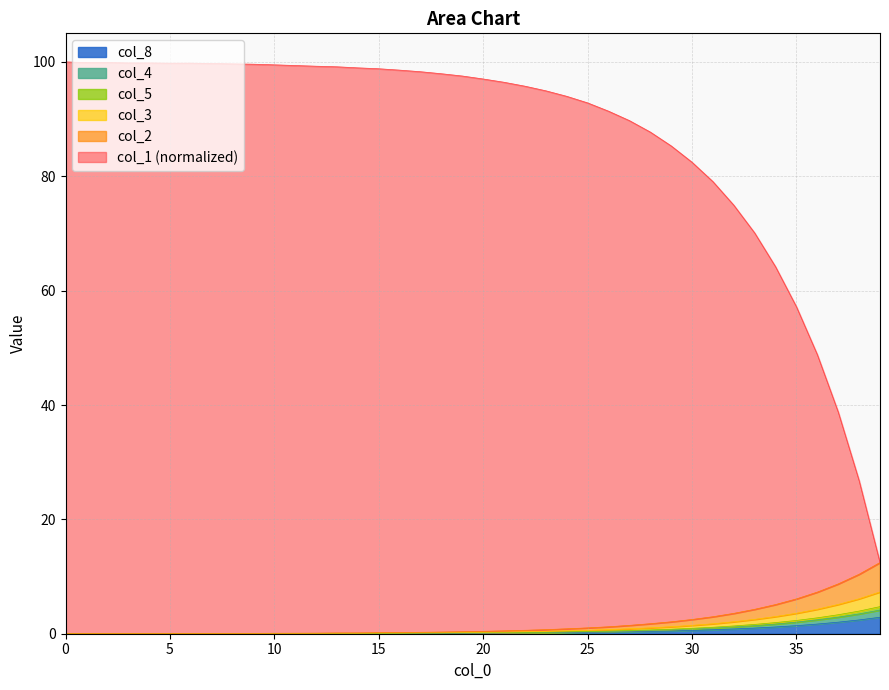

How many distinct data groups are displayed?

6